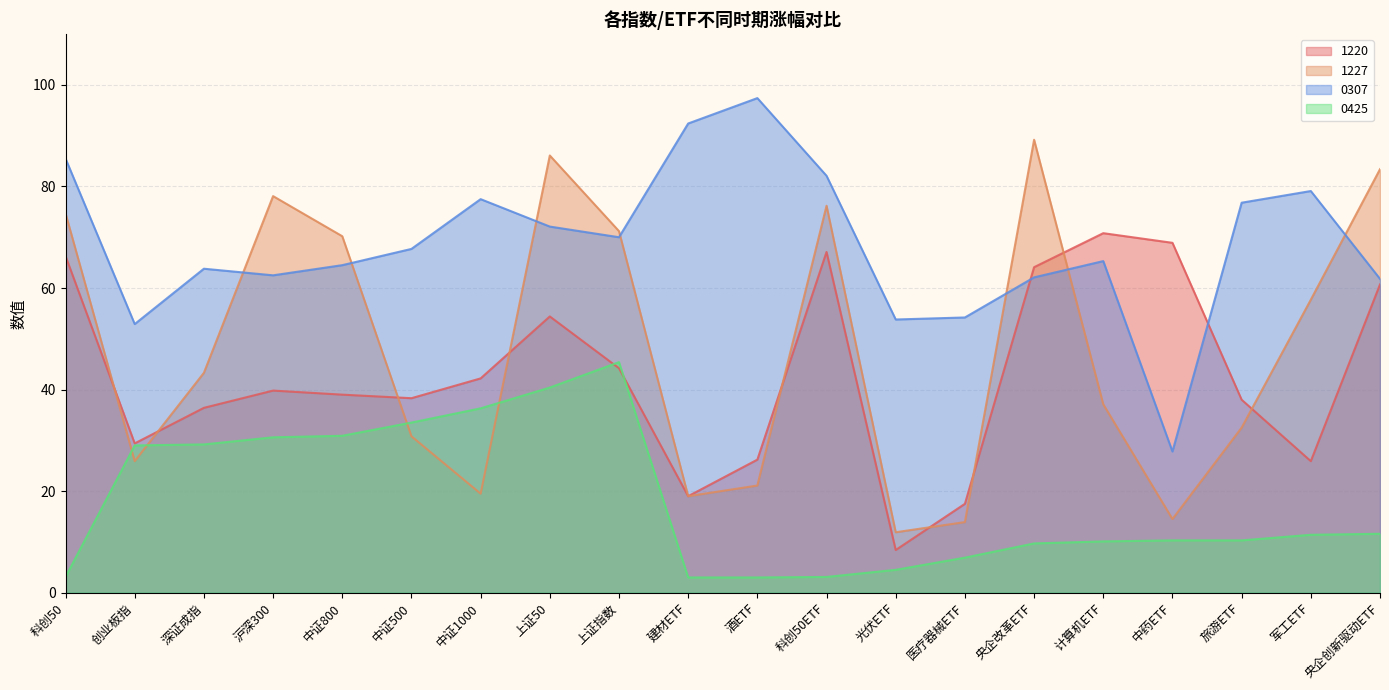

What is the difference between the 0425 values at 央企创新驱动ETF and 医疗器械ETF?

4.7